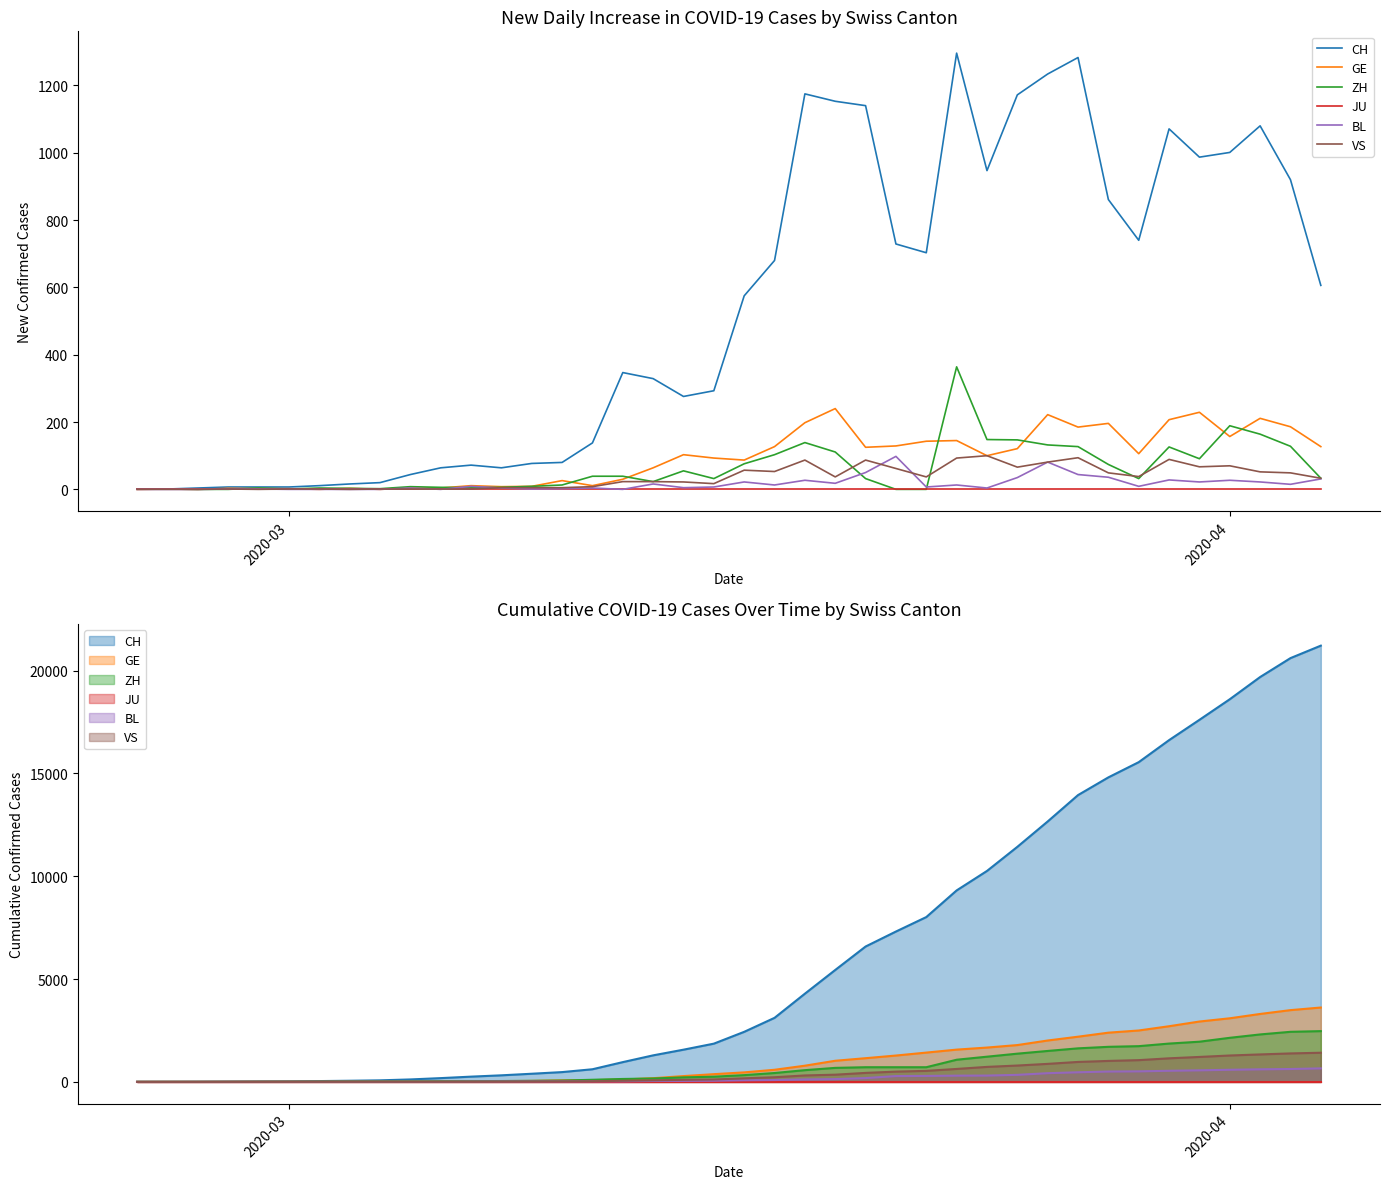

Rank the series by their maximum value, from lowest to highest.

JU, BL, VS, GE, ZH, CH